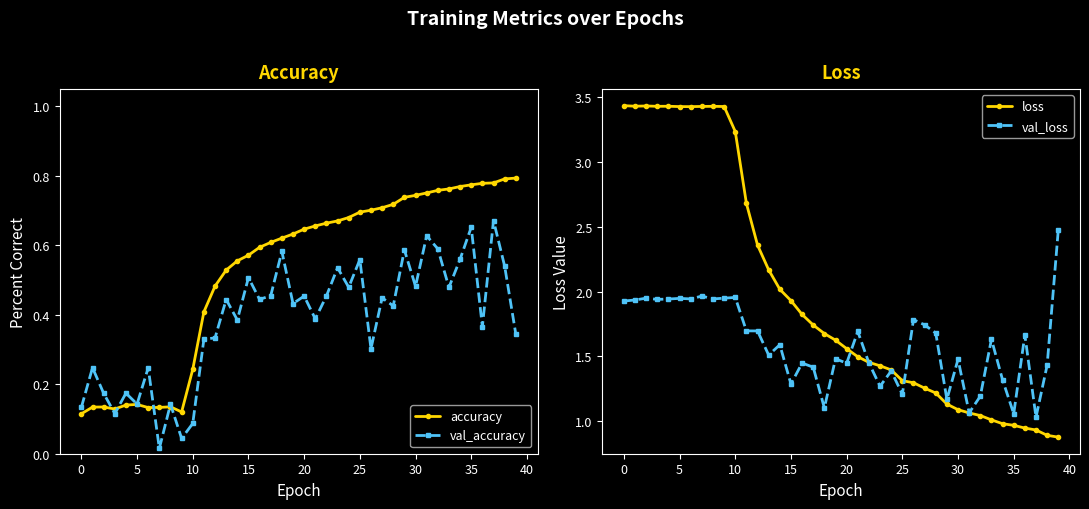

What is the greatest value displayed?

3.4